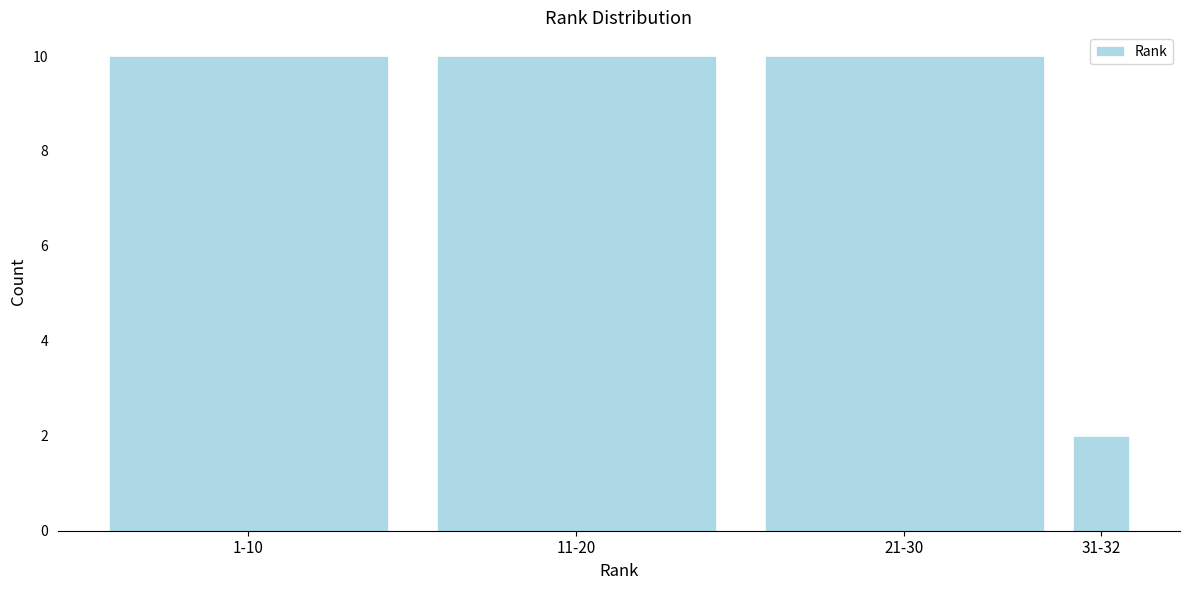

Reading right to left, list all the values displayed in this chart.

31-32=2	21-30=10	11-20=10	1-10=10